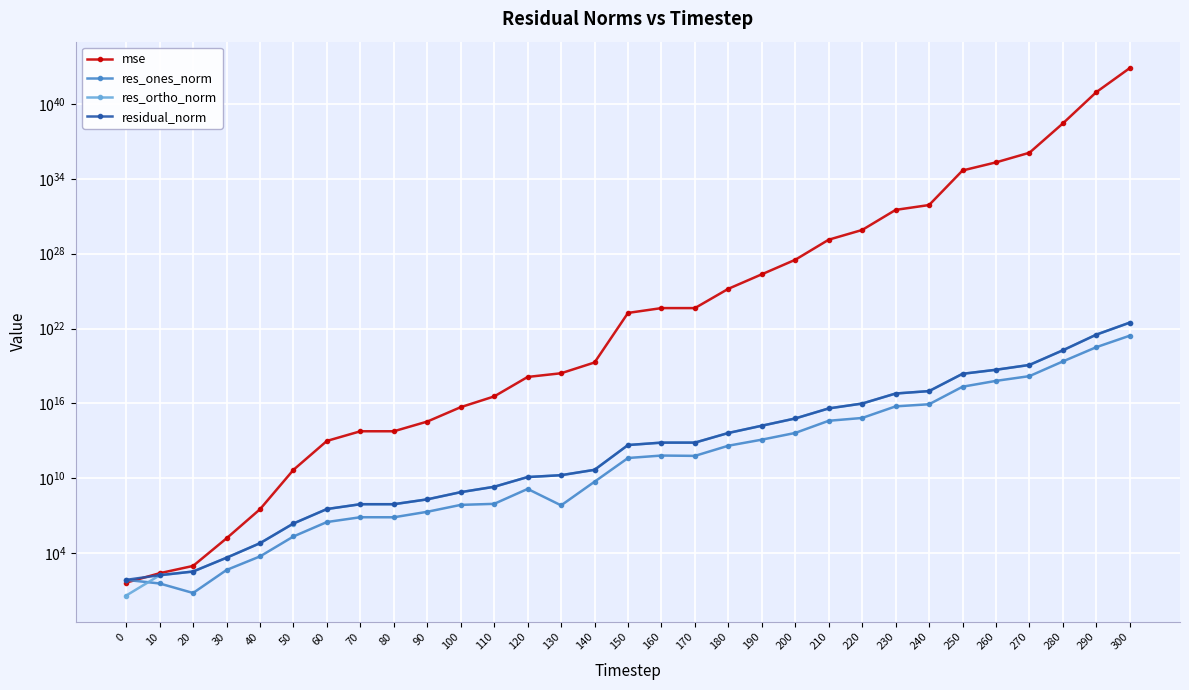

Between 220 and 290, which series saw the biggest shift?

mse